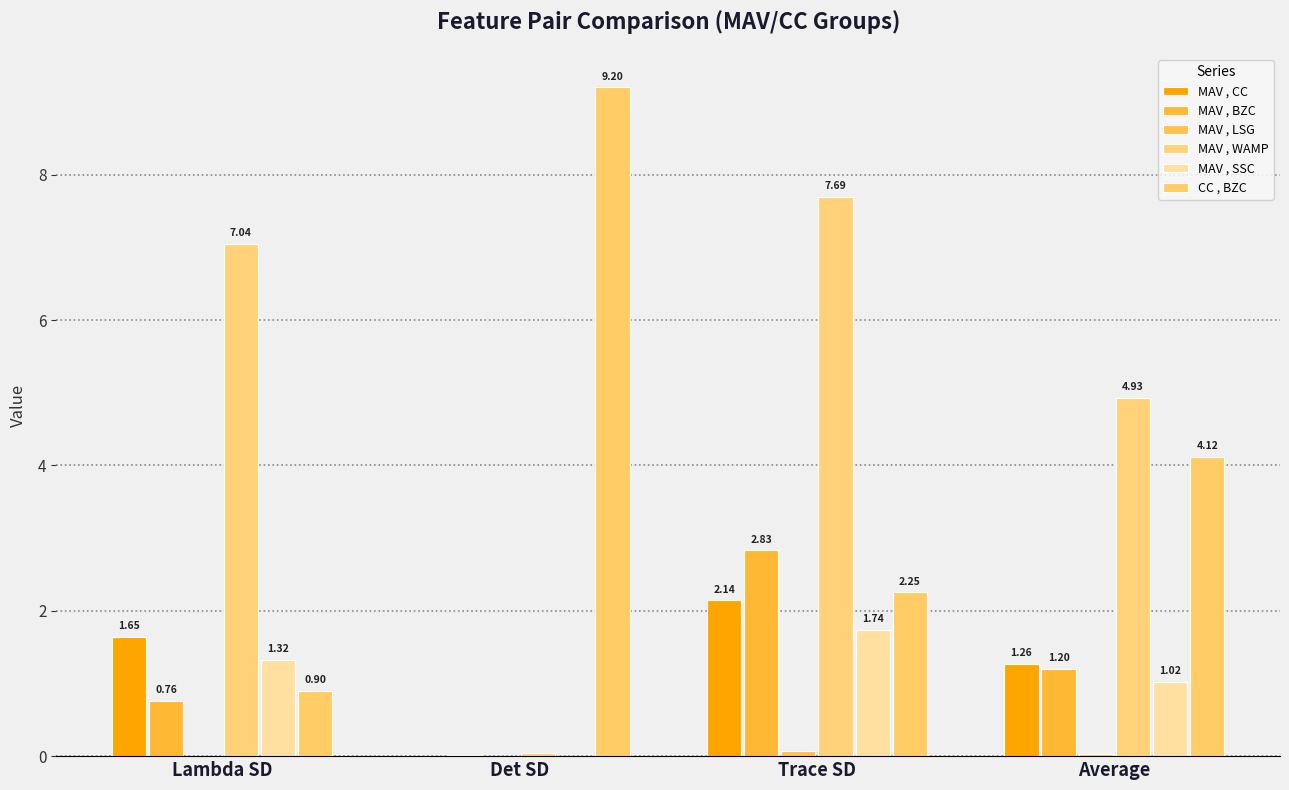

Does the chart contain stacked bars?

No